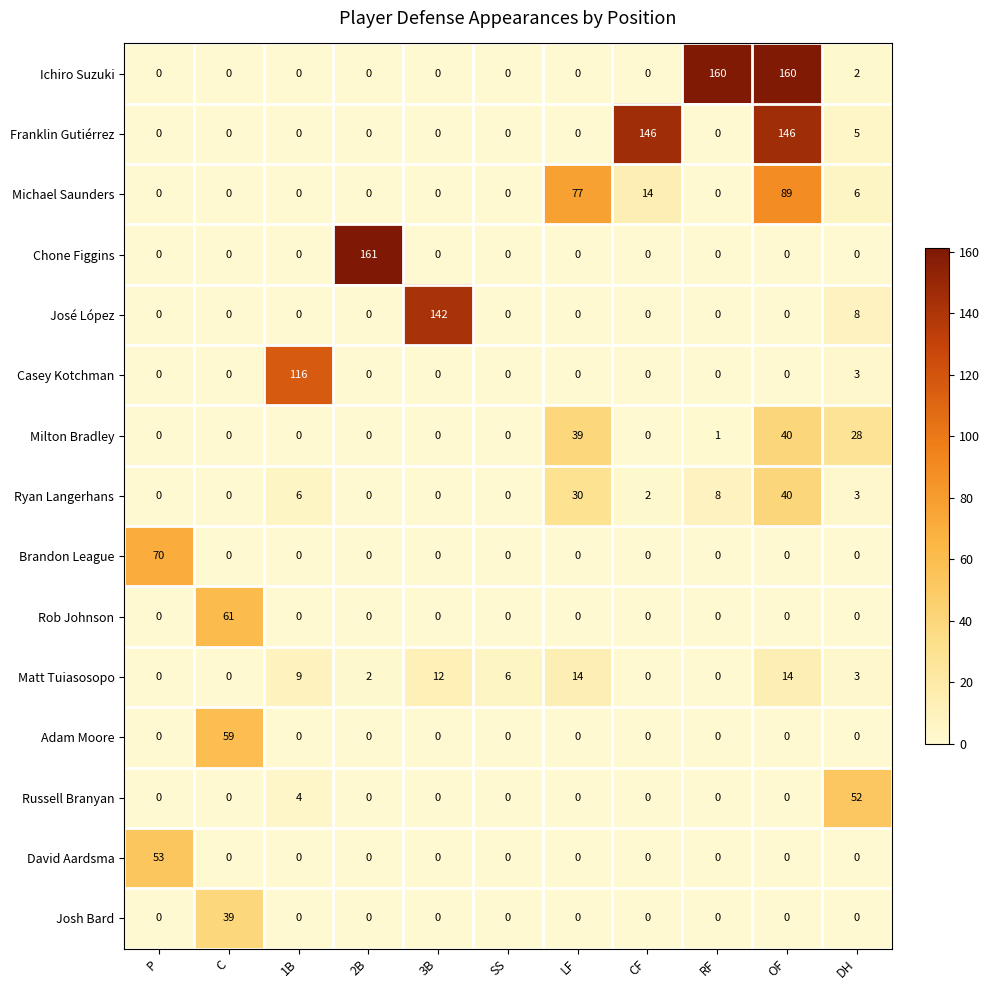

What is the difference between the highest and lowest values at LF?

77